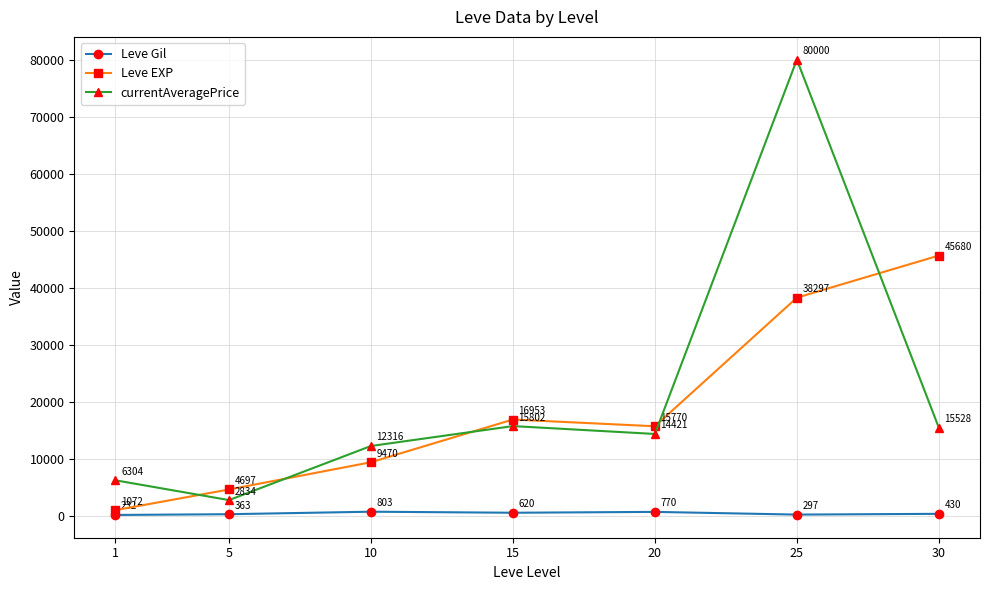

Count the number of categories in the chart.

7